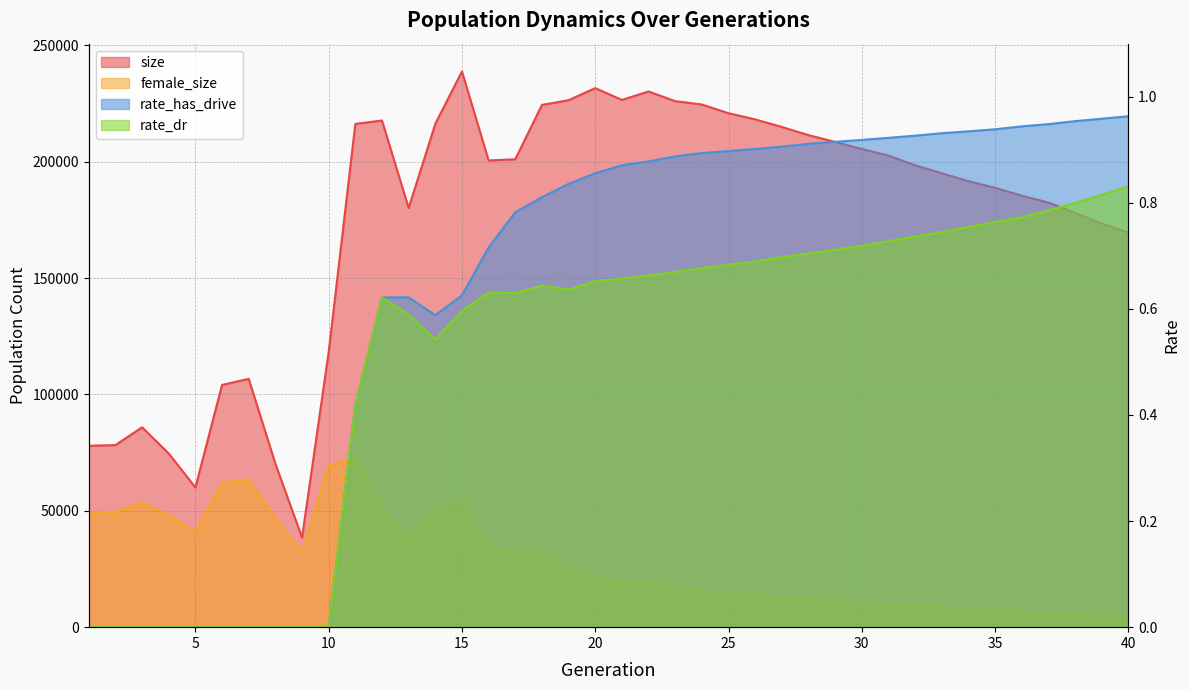

Reading left to right, transcribe all the data shown in this chart.

size: 1=77937.0	2=78240.0	3=85898.0	4=74623.0	5=60040.0	6=104087.0	7=106712.0	8=70266.0	9=38488.0	10=118204.0	11=216254.0	12=217723.0	13=180109.0	14=216298.0	15=238798.0	16=200548.0	17=201061.0	18=224417.0	19=226448.0	20=231639.0	21=226558.0	22=230203.0	23=226026.0	24=224609.0	25=220843.0	26=218208.0	27=214945.0	28=211438.0	29=208508.0	30=205476.0	31=202653.0	32=198487.0	33=195053.0	34=191658.0	35=188788.0	36=185418.0	37=182471.0	38=177978.0	39=173488.0	40=169560.0
female_size: 1=49225.0	2=49514.0	3=53527.0	4=48144.0	5=40980.0	6=62160.0	7=63550.0	8=46764.0	9=32542.0	10=69603.0	11=72521.0	12=52430.0	13=38109.0	14=49949.0	15=54104.0	16=35226.0	17=31710.0	18=31503.0	19=26353.0	20=22098.0	21=19392.0	22=19016.0	23=17033.0	24=15596.0	25=14651.0	26=13749.0	27=12975.0	28=12137.0	29=11276.0	30=10556.0	31=9793.0	32=9084.0	33=8511.0	34=7848.0	35=7306.0	36=6562.0	37=5916.0	38=5155.0	39=4406.0	40=3865.0
rate_dr: 1=0.0	2=0.0	3=0.0	4=0.0	5=0.0	6=0.0	7=0.0	8=0.0	9=0.0	10=0.0	11=0.4	12=0.6	13=0.6	14=0.5	15=0.6	16=0.6	17=0.6	18=0.6	19=0.6	20=0.7	21=0.7	22=0.7	23=0.7	24=0.7	25=0.7	26=0.7	27=0.7	28=0.7	29=0.7	30=0.7	31=0.7	32=0.7	33=0.7	34=0.8	35=0.8	36=0.8	37=0.8	38=0.8	39=0.8	40=0.8
rate_has_drive: 1=0.0	2=0.0	3=0.0	4=0.0	5=0.0	6=0.0	7=0.0	8=0.0	9=0.0	10=0.0	11=0.4	12=0.6	13=0.6	14=0.6	15=0.6	16=0.7	17=0.8	18=0.8	19=0.8	20=0.9	21=0.9	22=0.9	23=0.9	24=0.9	25=0.9	26=0.9	27=0.9	28=0.9	29=0.9	30=0.9	31=0.9	32=0.9	33=0.9	34=0.9	35=0.9	36=0.9	37=0.9	38=1.0	39=1.0	40=1.0